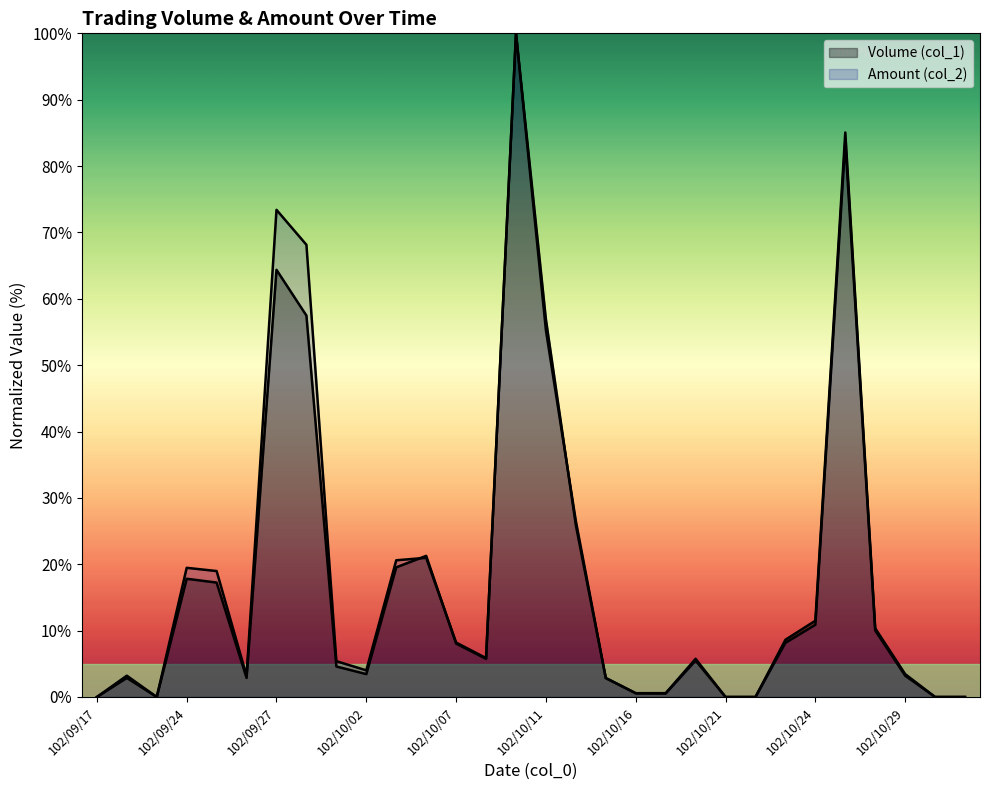

How many lines are shown in the chart?

2